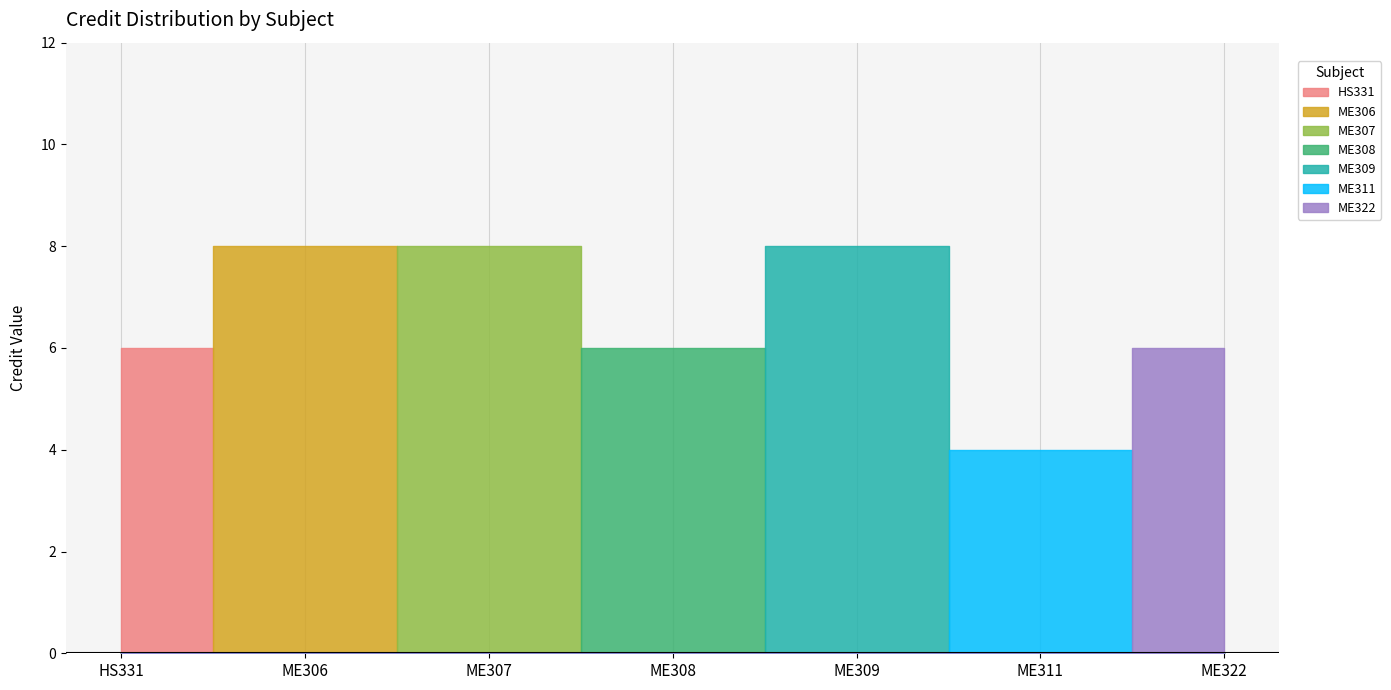

Is it true that the value at ME307 is 8?

True